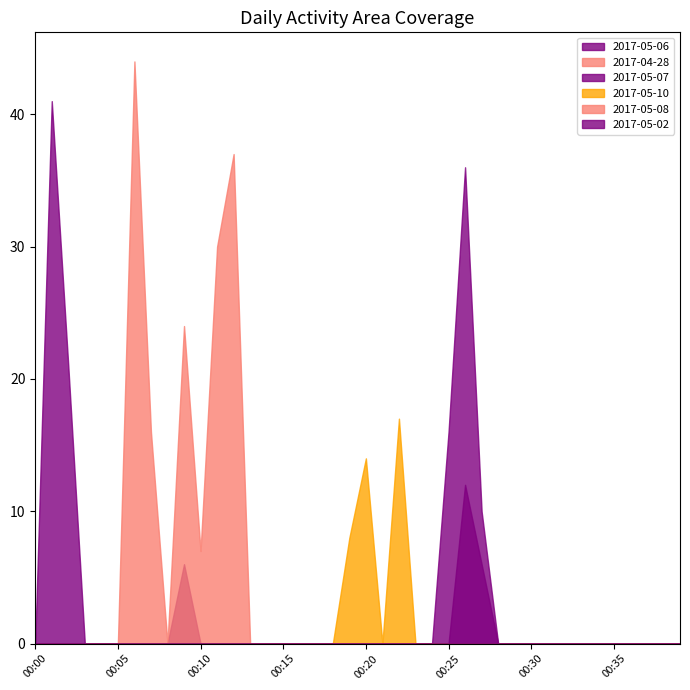

Rank the series at 00:03 from highest to lowest value.

2017-05-06, 2017-04-28, 2017-05-07, 2017-05-10, 2017-05-08, 2017-05-02